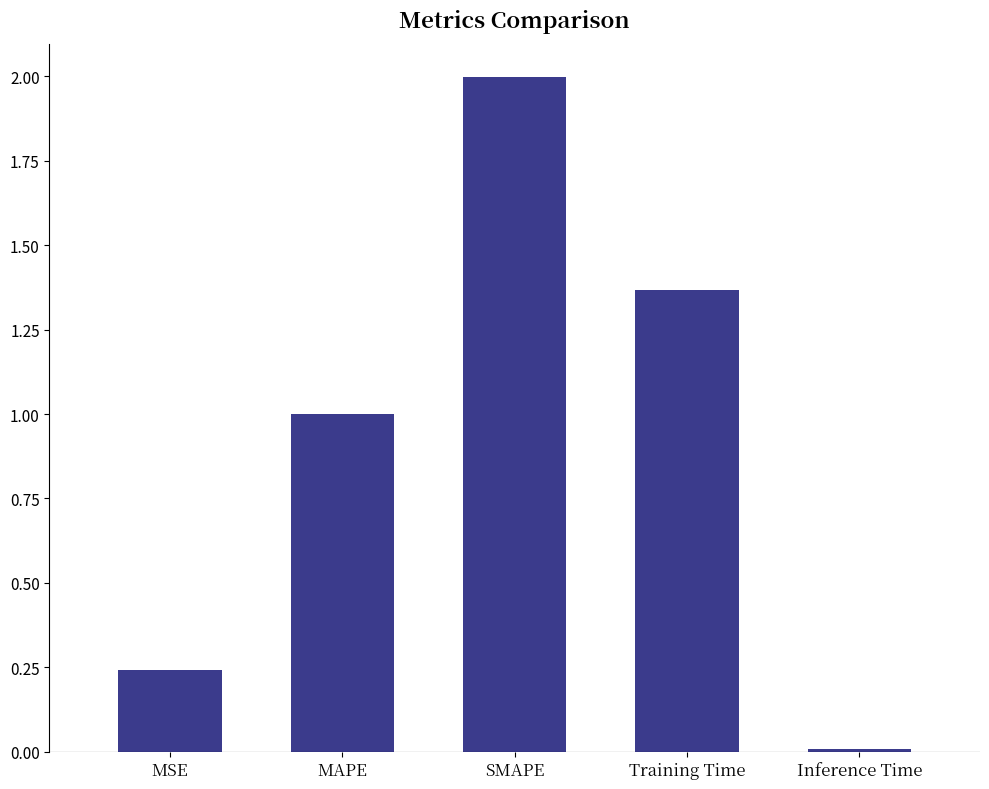

List the labels in order of value, largest first.

SMAPE, Training Time, MAPE, MSE, Inference Time